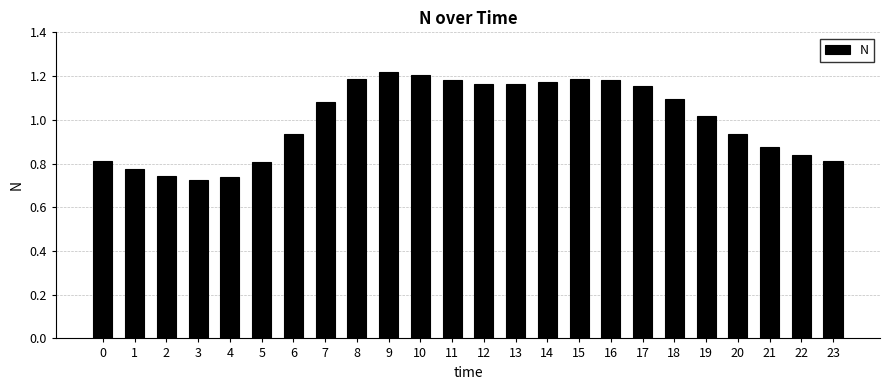

Which has a higher value, 1 or 6?

6